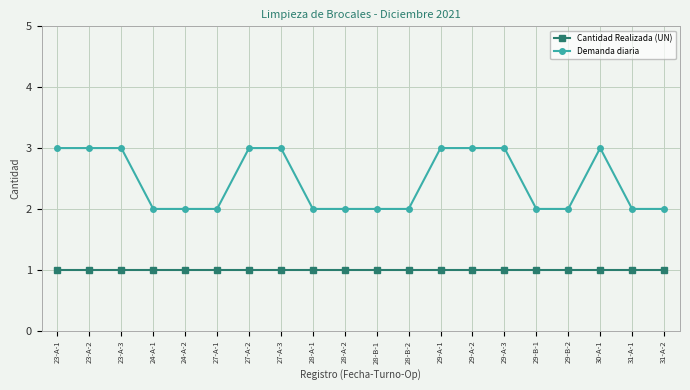

Is it true that Cantidad Realizada (UN) equals 2 at 23-A-3?

False